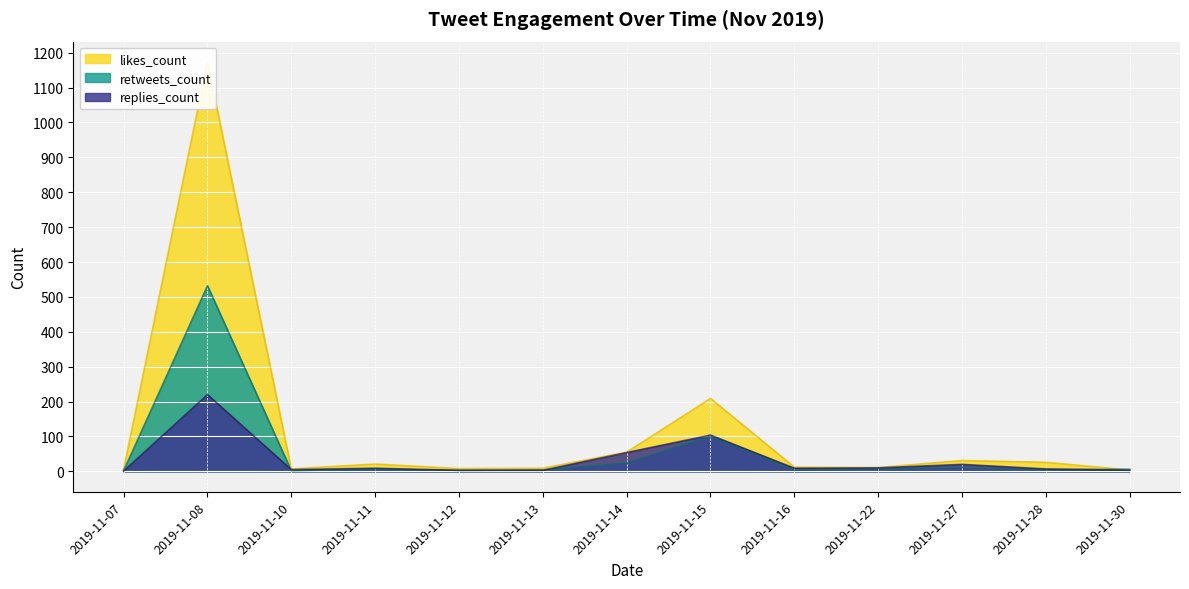

True or false: replies_count has more than 2 points higher than both neighbors.

True